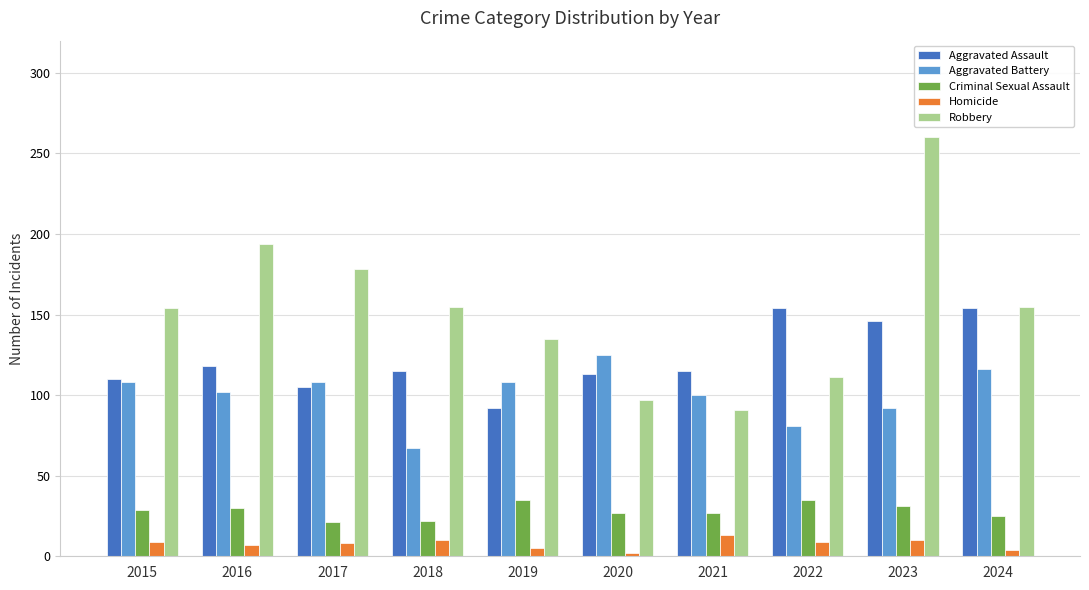

Rank the series at 2016 from lowest to highest value.

Homicide, Criminal Sexual Assault, Aggravated Battery, Aggravated Assault, Robbery